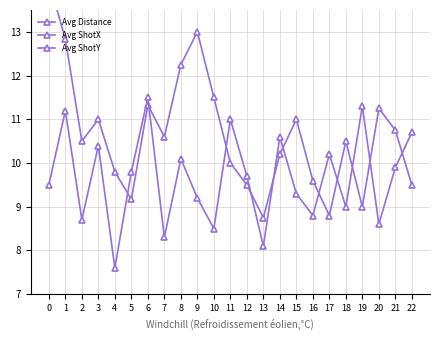

What is the lowest value of the Avg Distance series?

8.8